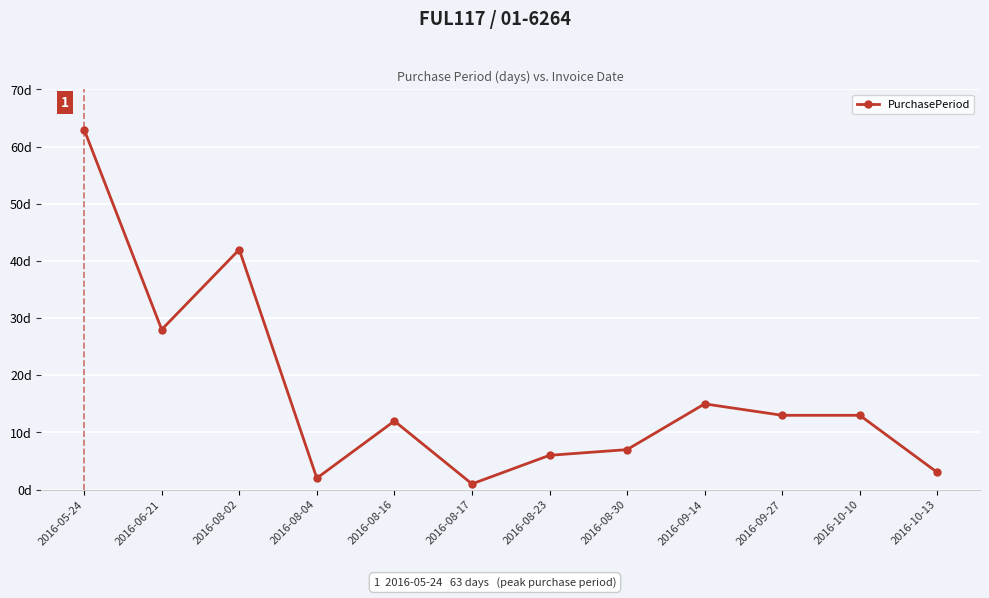

True or false: there are more than 1 points higher than both neighbors.

True